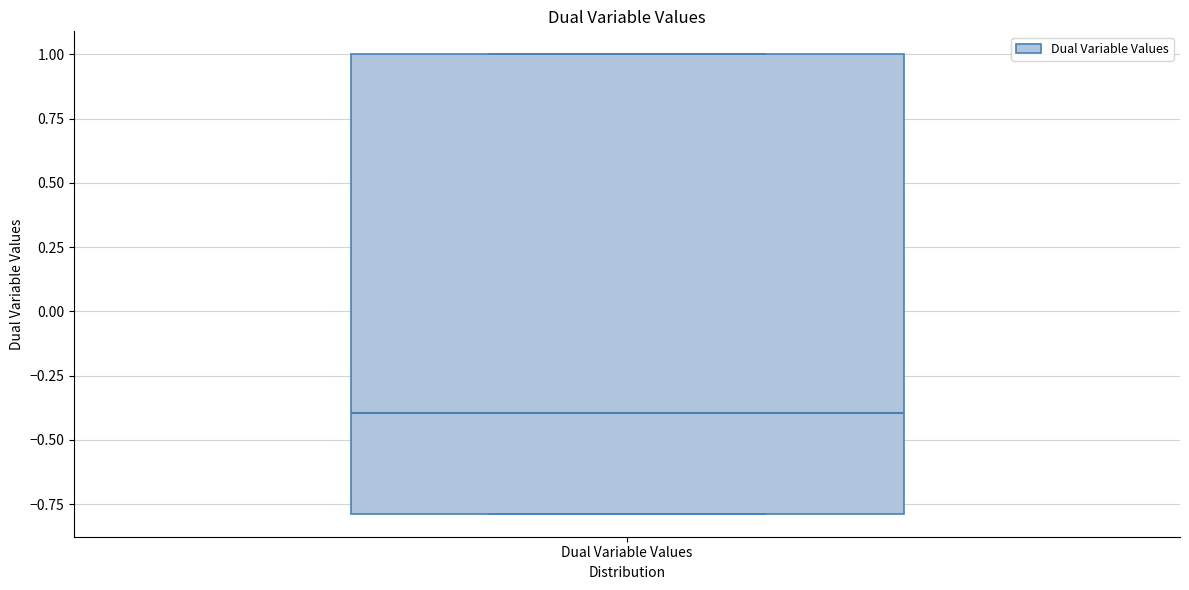

Transcribe this box plot: give where the median line is, the range the box spans, and where the two whiskers end, as read against the y-axis. The values are not printed on the chart, so give them approximately, as read against the axis.

median -0.4, box -0.8 to 1.0, whiskers -0.8 to 1.0